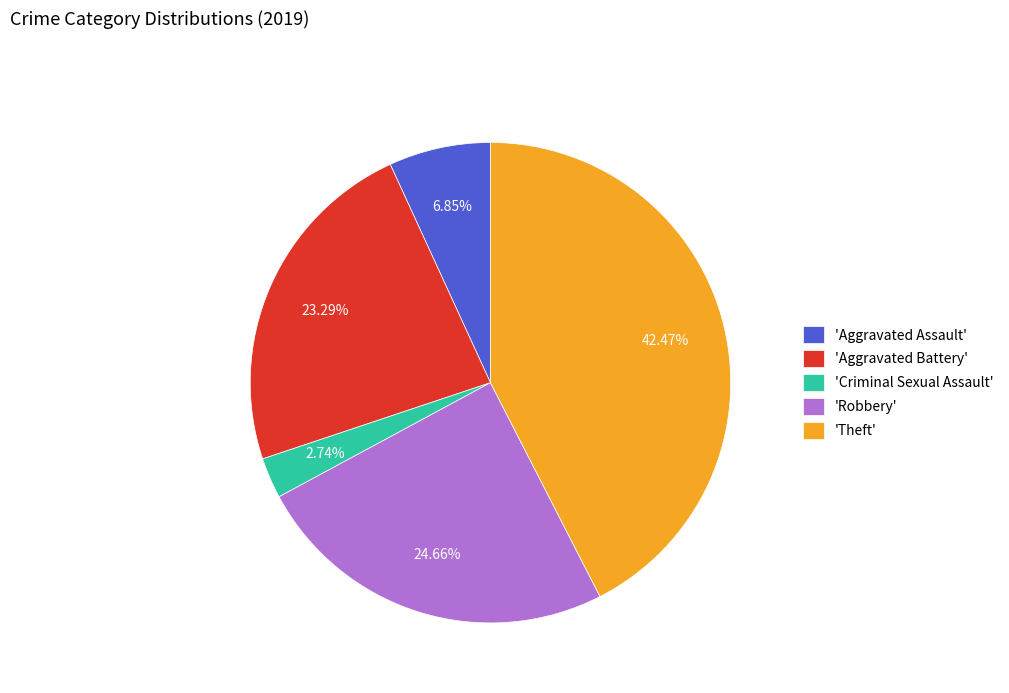

Rank the categories by value from highest to lowest.

'Theft', 'Robbery', 'Aggravated Battery', 'Aggravated Assault', 'Criminal Sexual Assault'